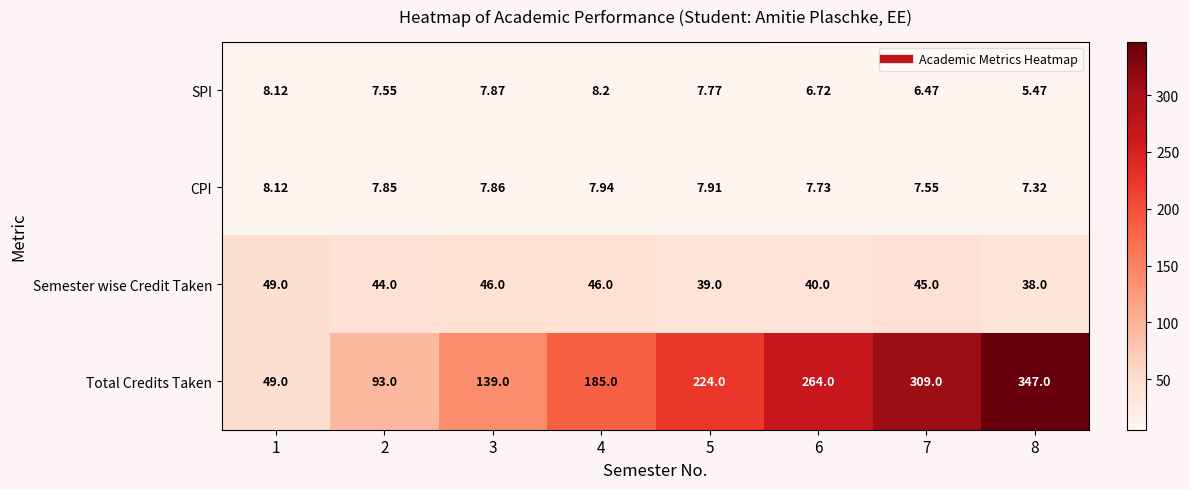

At 3, list the series in order from largest to smallest.

Total Credits Taken, Semester wise Credit Taken, SPI, CPI